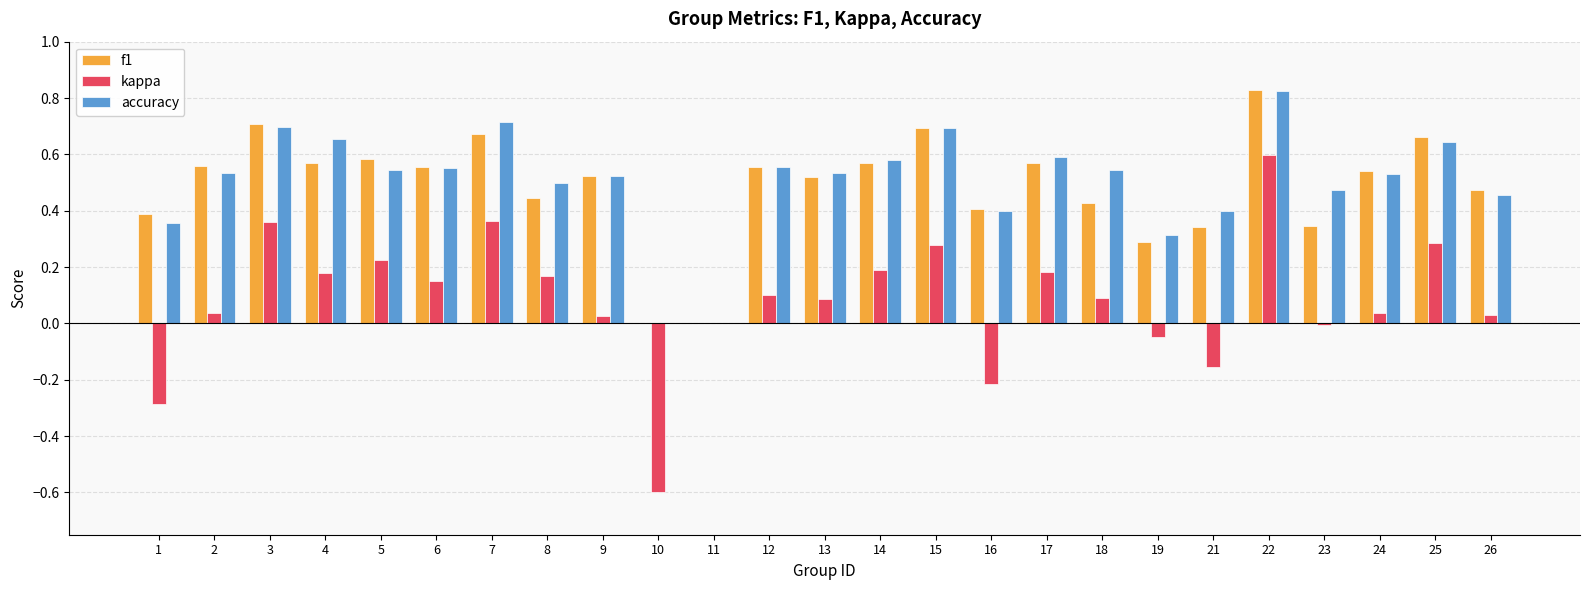

Which series has the widest spread of values?

kappa